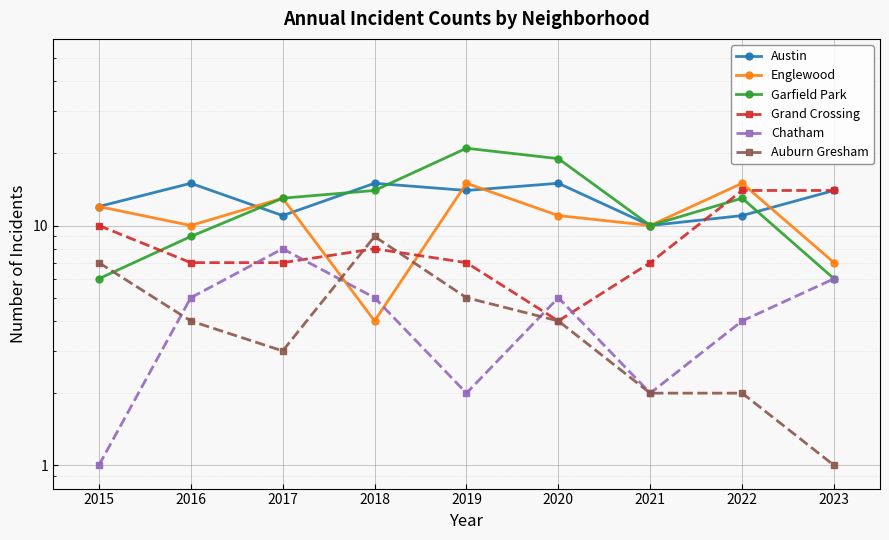

What is the value of the Chatham point at the 5th from the left?

2